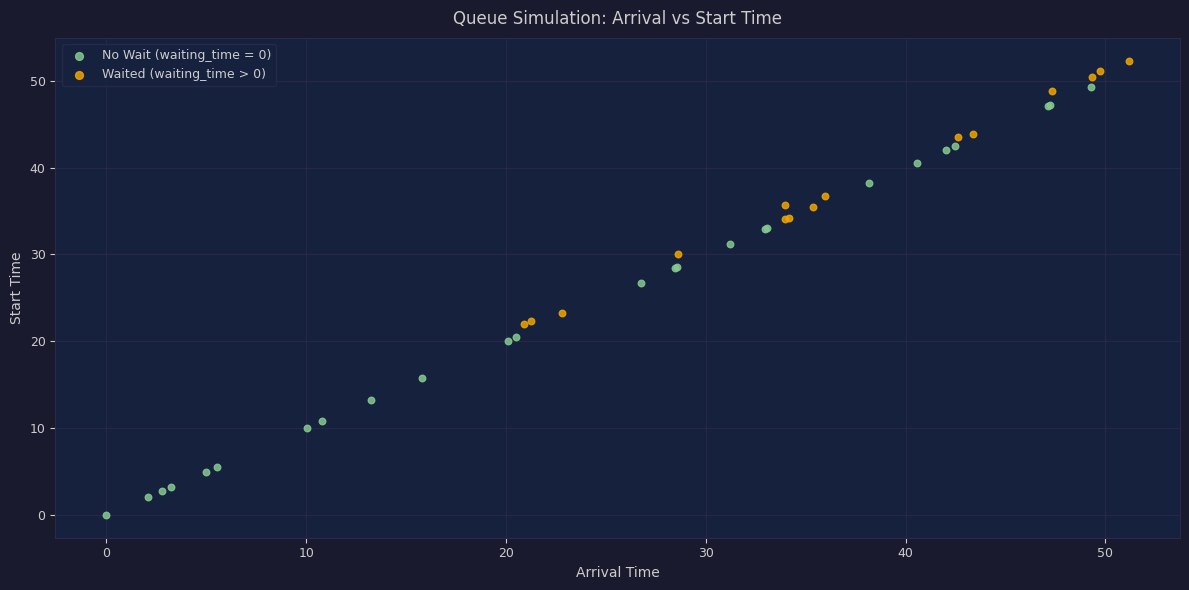

Which series contains the highest Y value?

Waited (waiting_time > 0)